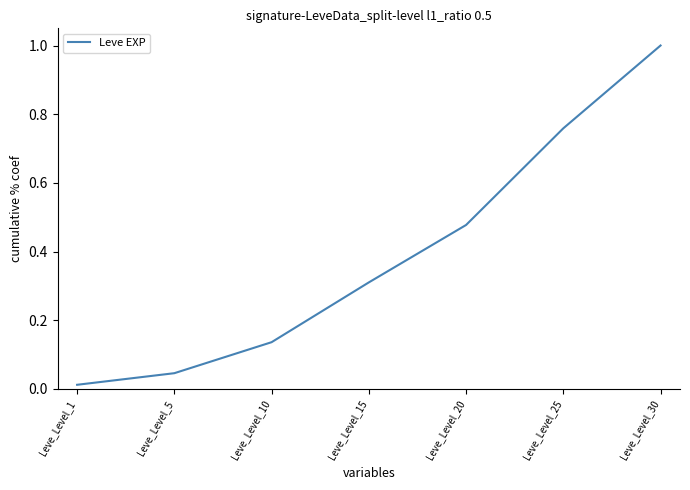

Between Leve_Level_5 and Leve_Level_15, which is larger?

Leve_Level_15